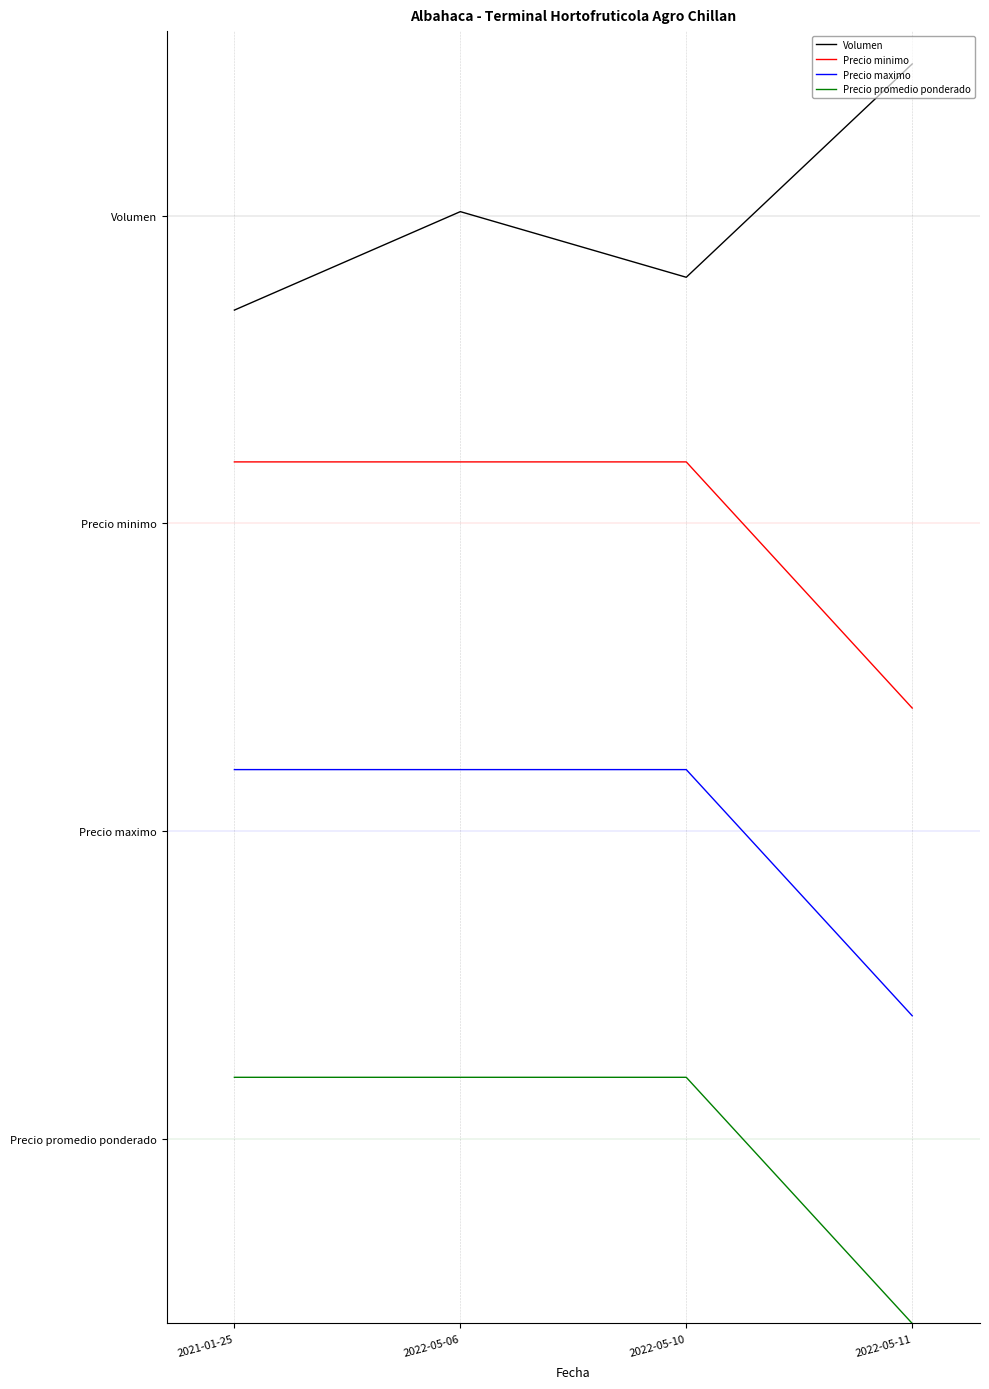

True or false: Volumen has a value of 5.5 at 2022-05-11.

False